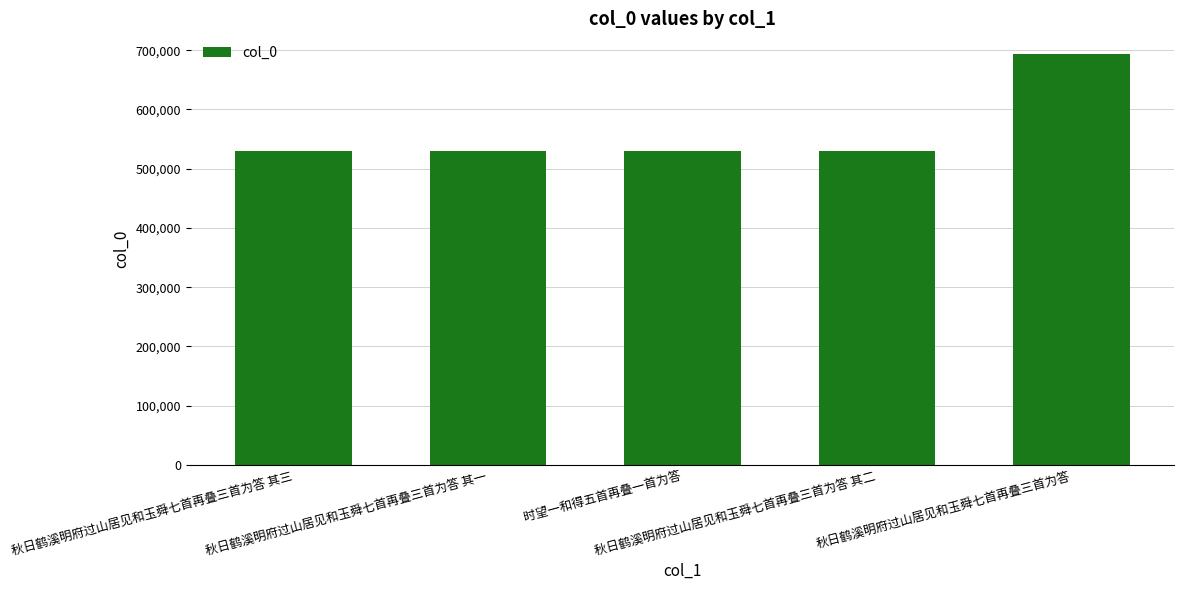

What is the approximate value at 秋日鹤溪明府过山居见和玉舜七首再叠三首为答 其二?

529216